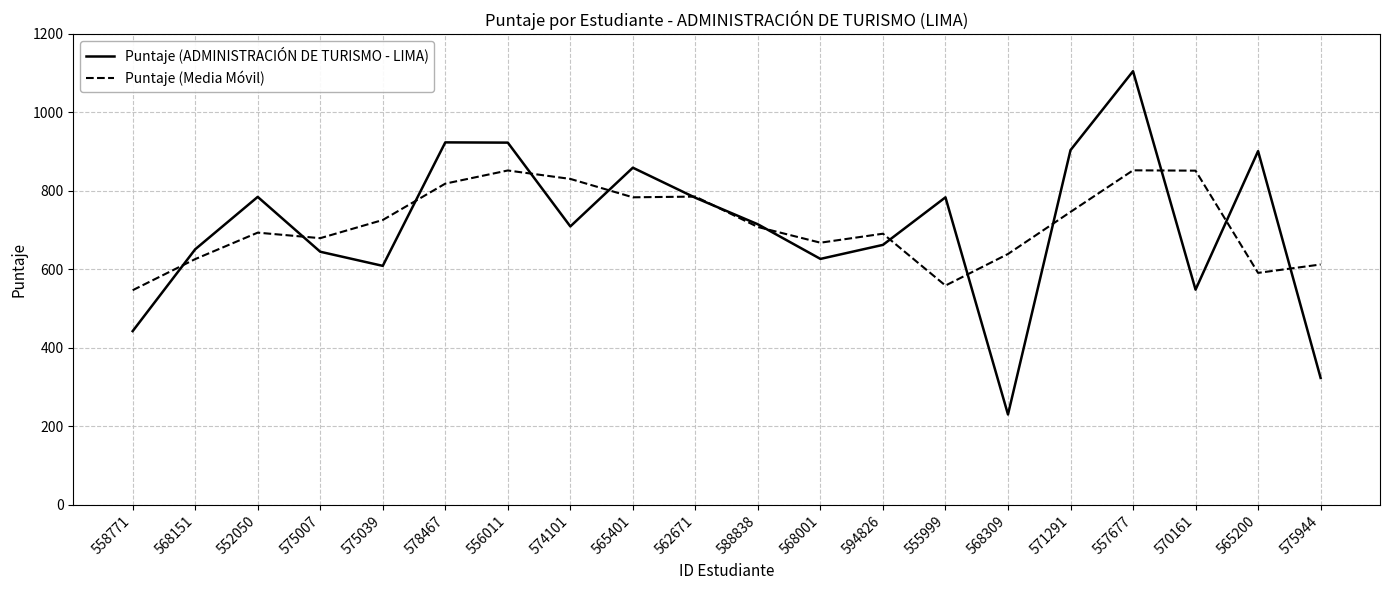

At how many categories does at least one series exceed 886?

5